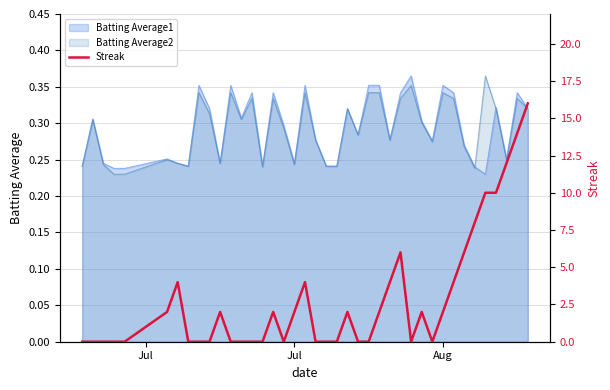

Is it true that Batting Average1 equals 0.5 at Aug?

False